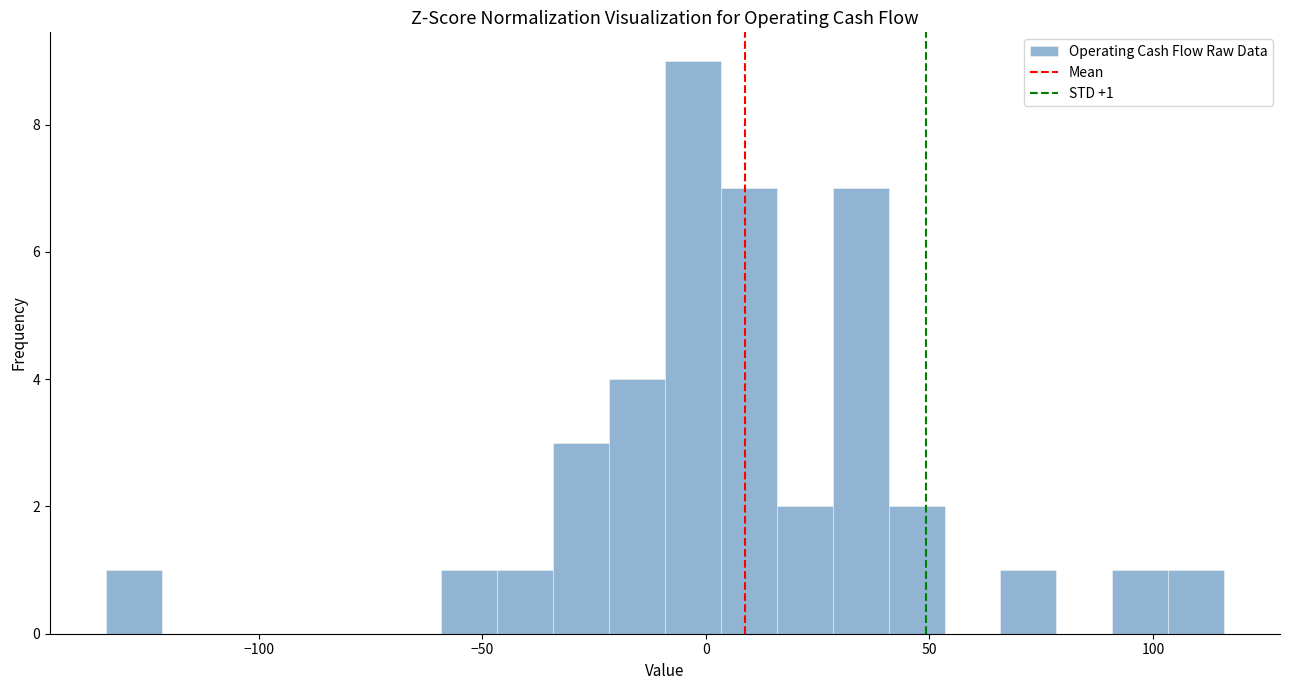

Read against the x-axis, roughly where is the centre of the tallest bar?

-5